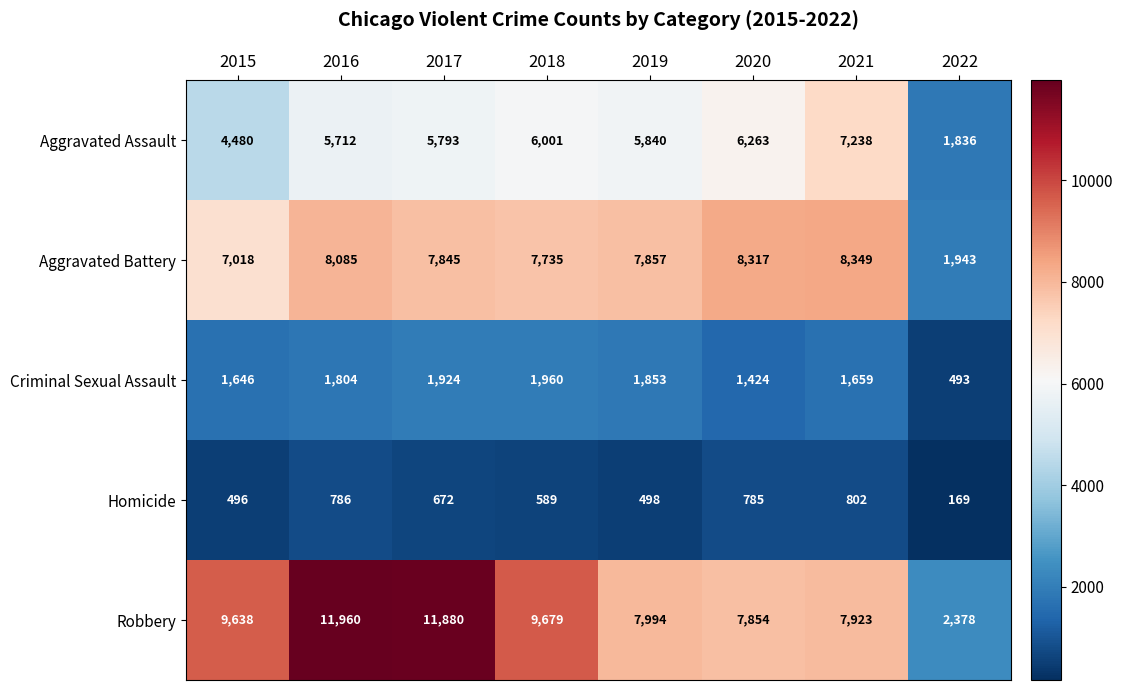

List the series in order of their peak value, highest first.

Robbery, Aggravated Battery, Aggravated Assault, Criminal Sexual Assault, Homicide